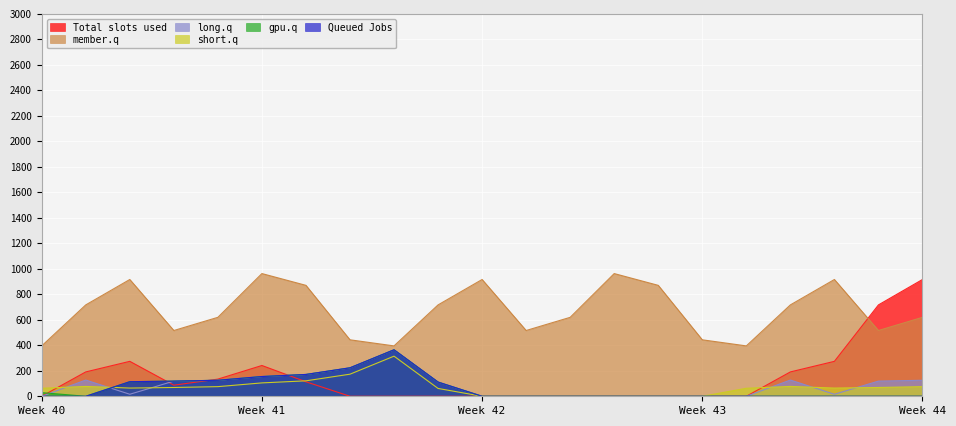

Reading right to left, extract all data points from this chart.

Total slots used: 916.2	716.9	274.1	191.1	0.0	0.0	0.0	0.0	0.0	0.0	0.0	0.0	0.0	0.0	113.7	241.5	134.6	87.0	274.1	191.1	0.0
Queued Jobs: 0.0	0.0	0.0	0.0	0.0	0.0	0.0	0.0	0.0	0.0	0.0	111.5	364.7	223.4	171.2	155.0	125.6	119.0	114.5	0.0	0.0
member.q: 619.4	516.0	916.2	716.9	395.3	443.0	870.3	962.7	619.4	516.0	916.2	716.9	395.3	443.0	870.3	962.7	619.4	516.0	916.2	716.9	395.3
long.q: 125.6	119.0	15.9	127.3	0.0	0.0	0.0	0.0	0.0	0.0	0.0	111.5	364.7	223.4	171.2	155.0	125.6	119.0	15.9	127.3	0.0
short.q: 75.6	69.0	64.5	77.3	62.9	0.0	0.0	0.0	0.0	0.0	0.0	61.5	314.7	173.4	121.2	105.0	75.6	69.0	64.5	77.3	62.9
gpu.q: 0.0	0.0	0.0	0.0	0.0	0.0	0.0	0.0	0.0	0.0	0.0	111.5	364.7	223.4	171.2	155.0	125.6	119.0	114.5	0.0	28.7